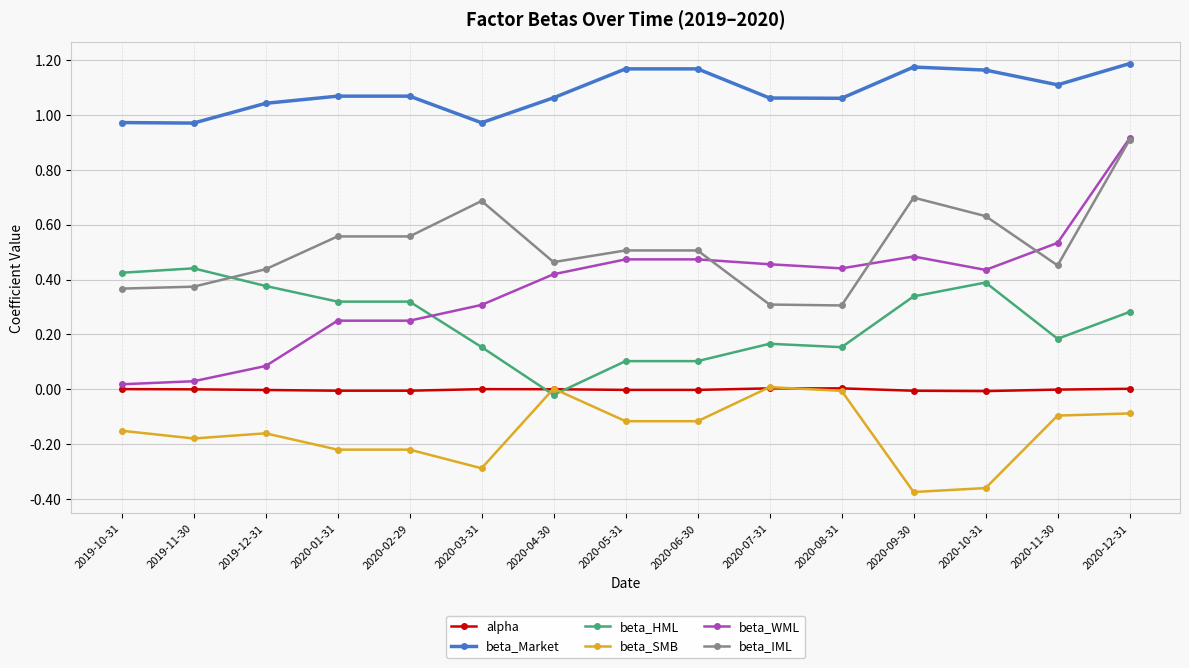

True or false: beta_WML has a value of 0.0 at 2019-11-30.

True